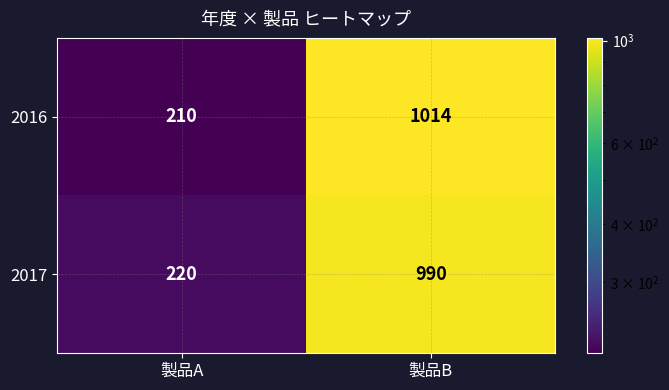

What is the approximate value of 2017 at 製品B, to the nearest 50?

1000